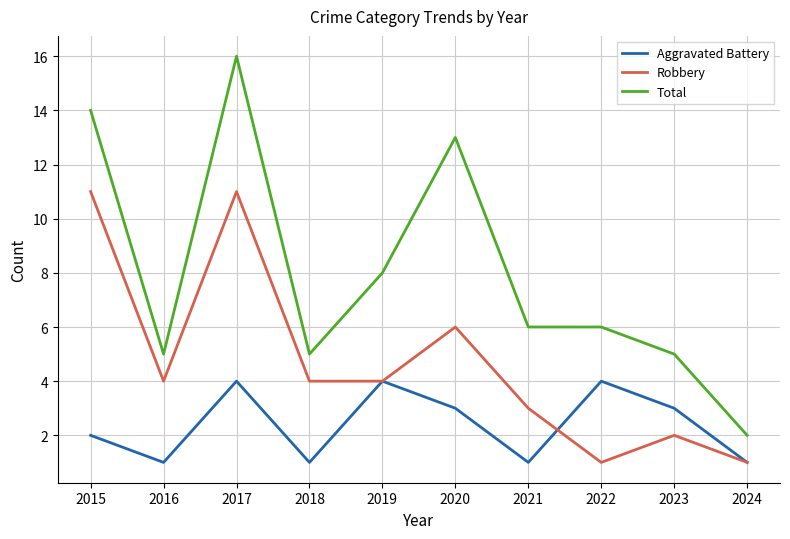

True or false: Aggravated Battery has a value of 1 at 2020.

False